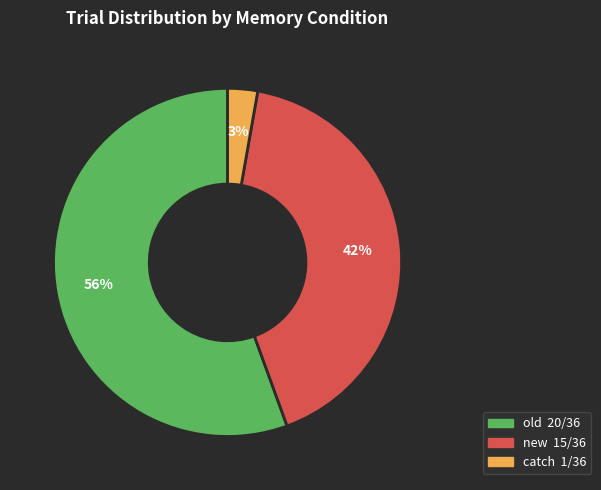

Do catch and new together represent more than half of the pie?

No